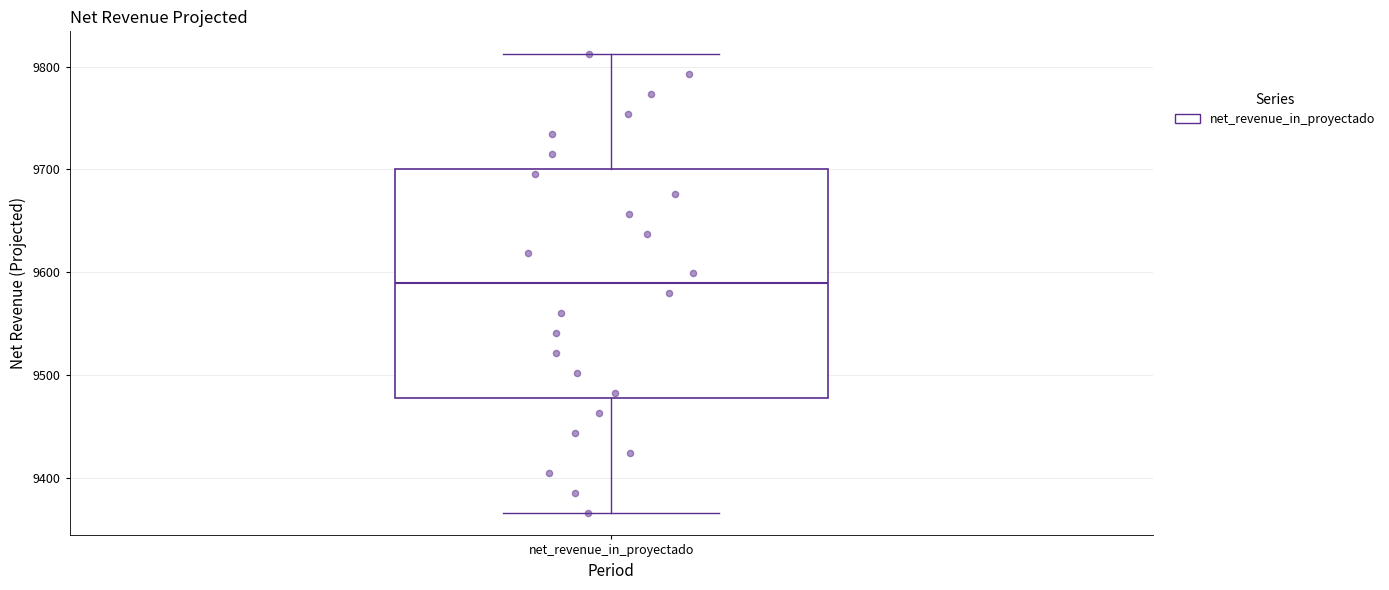

Transcribe this box plot: give where the median line is, the range the box spans, and where the two whiskers end, as read against the y-axis. The values are not printed on the chart, so give them approximately, as read against the axis.

median 9590, box 9480 to 9700, whiskers 9370 to 9810